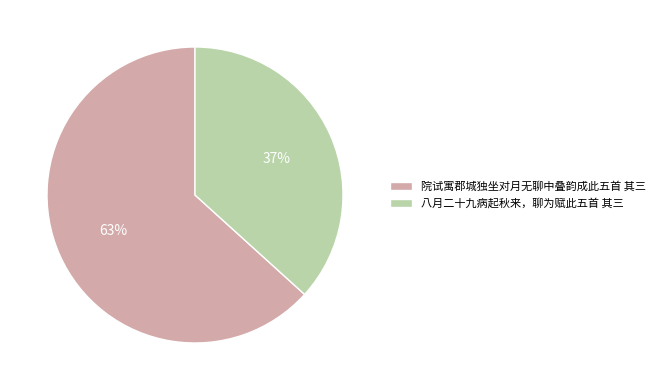

Is there any slice that represents more than half of the pie?

Yes